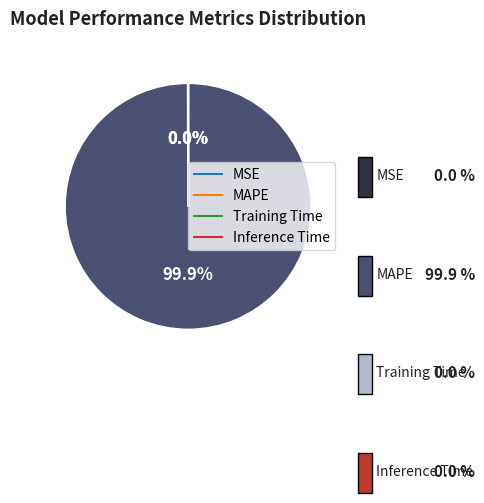

Does MAPE represent more than half of the total?

Yes